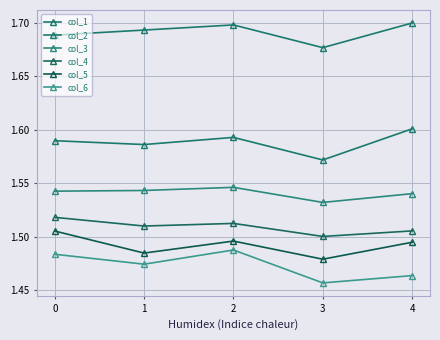

At which category does the chart reach its peak across all series?

4